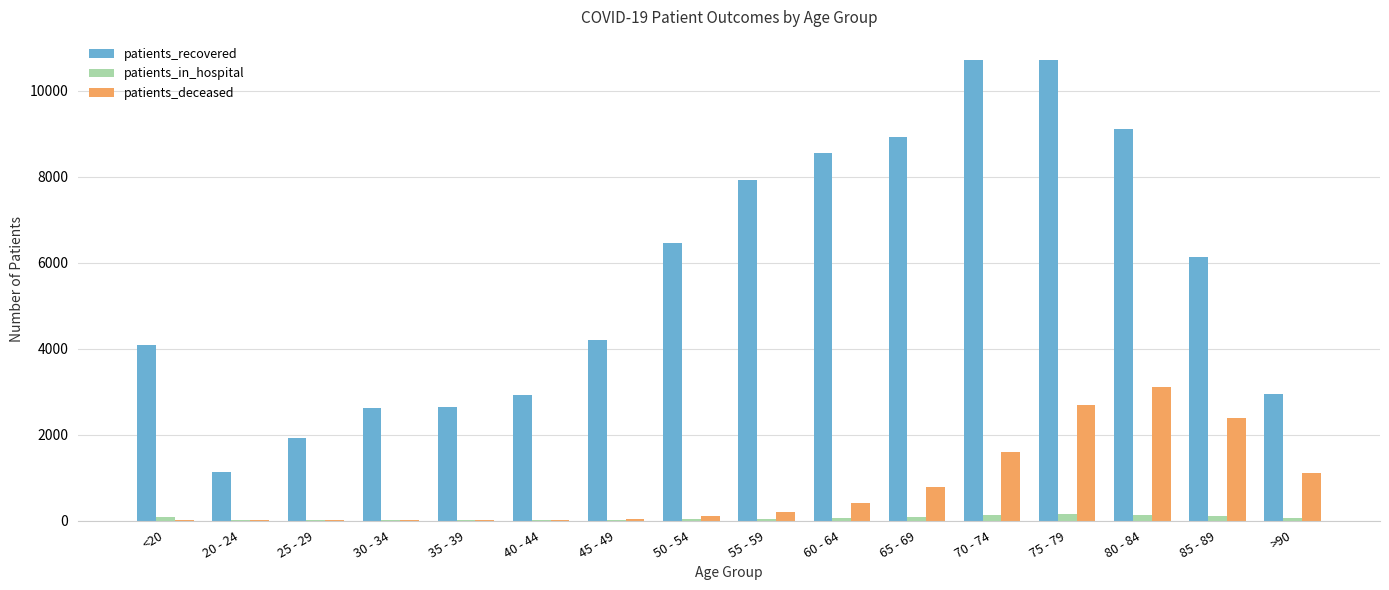

Is the value of patients_deceased at 70 - 74 greater than the value of patients_recovered at 60 - 64?

No